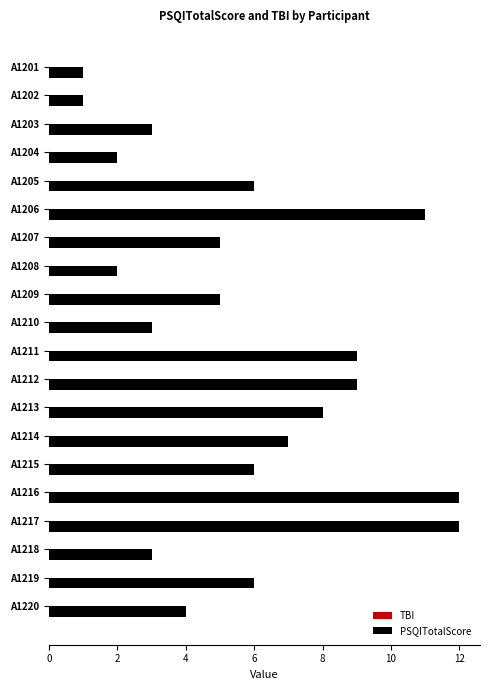

Approximately how many times larger is the value at A1215 compared to A1204?

3.0